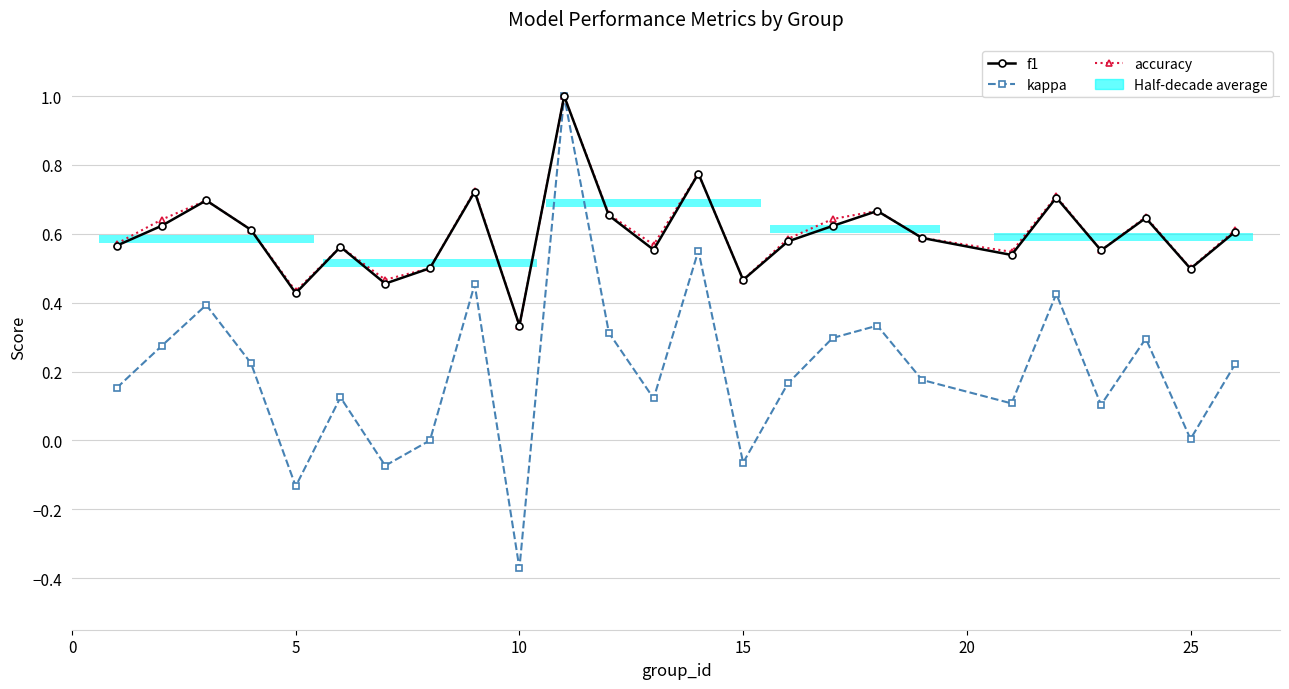

What is the difference between the maximum and minimum values in the f1 series?

0.7